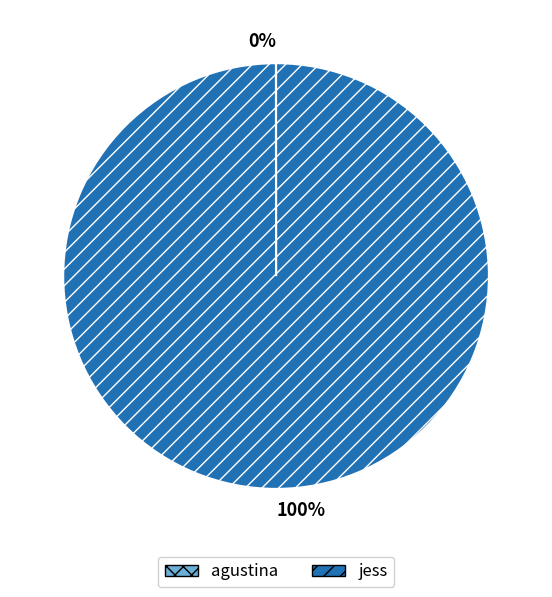

What is the largest slice in the pie chart?

jess